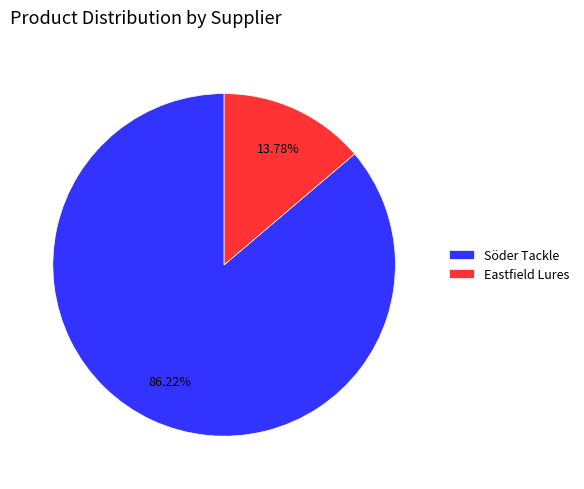

Which slice is the smallest?

Eastfield Lures